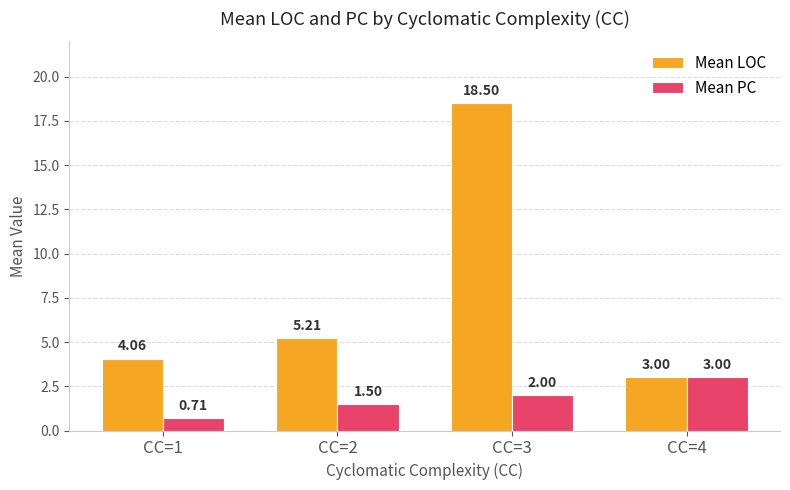

What is the total value across all series at CC=4?

6.0